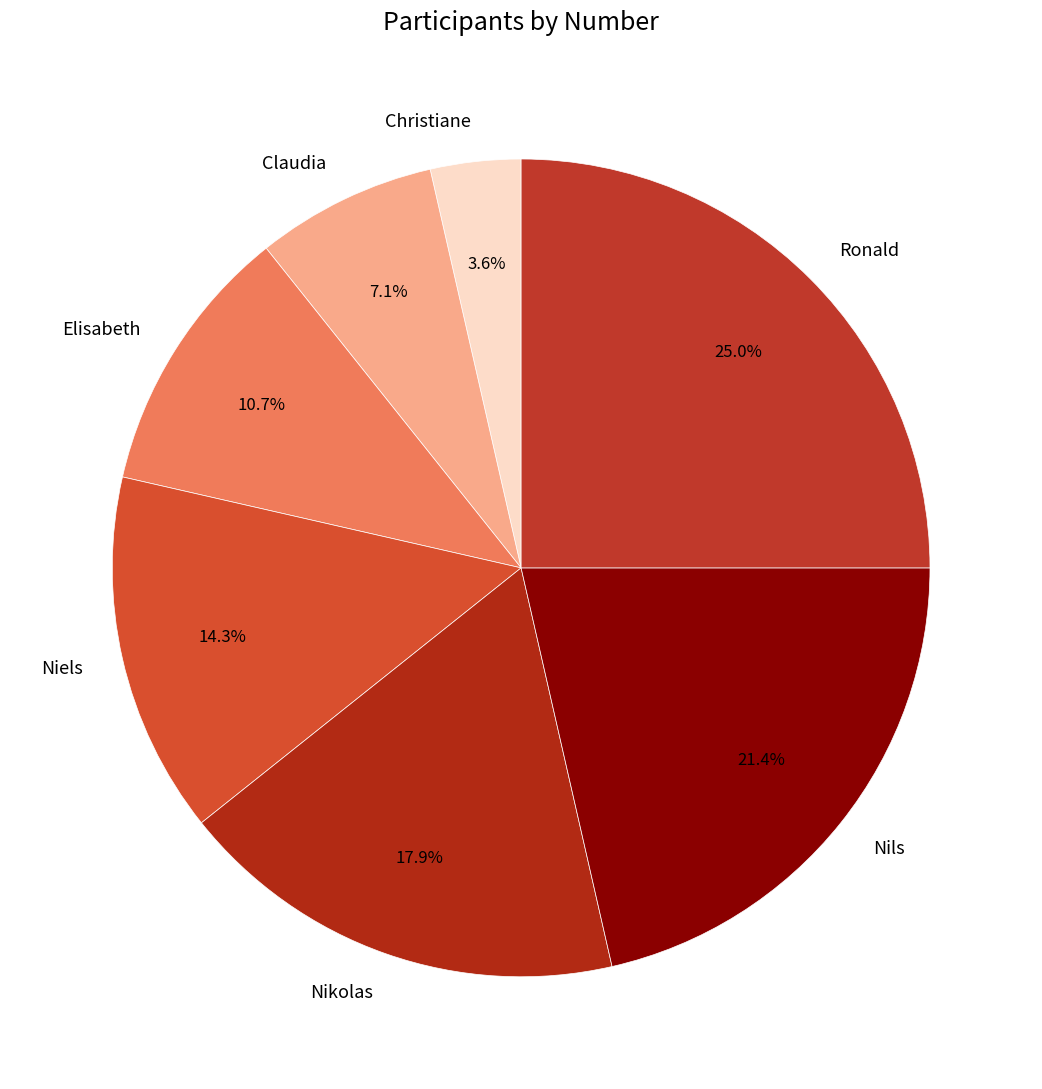

Do Claudia and Christiane together represent more than half of the pie?

No